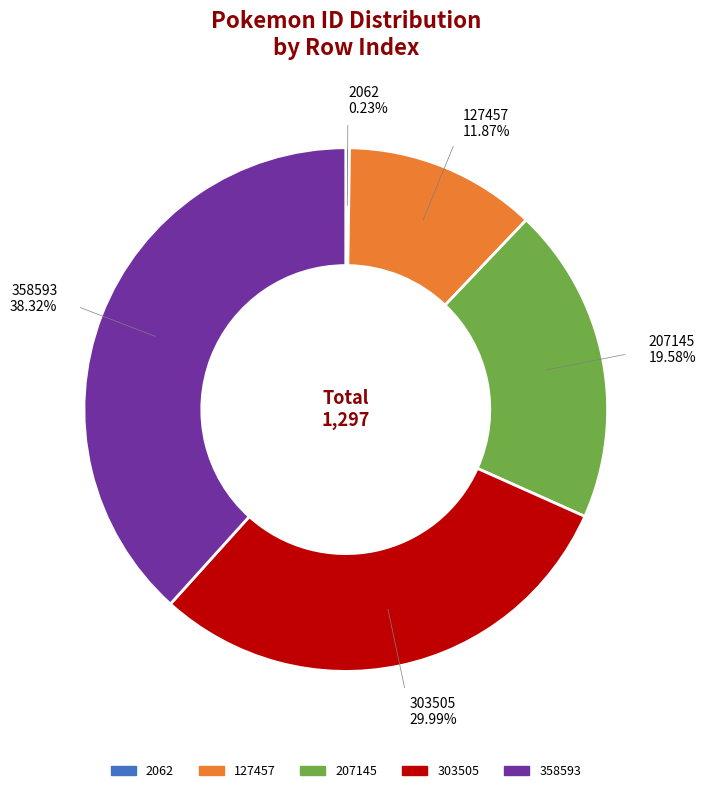

Between 358593 and 127457, which is larger?

358593